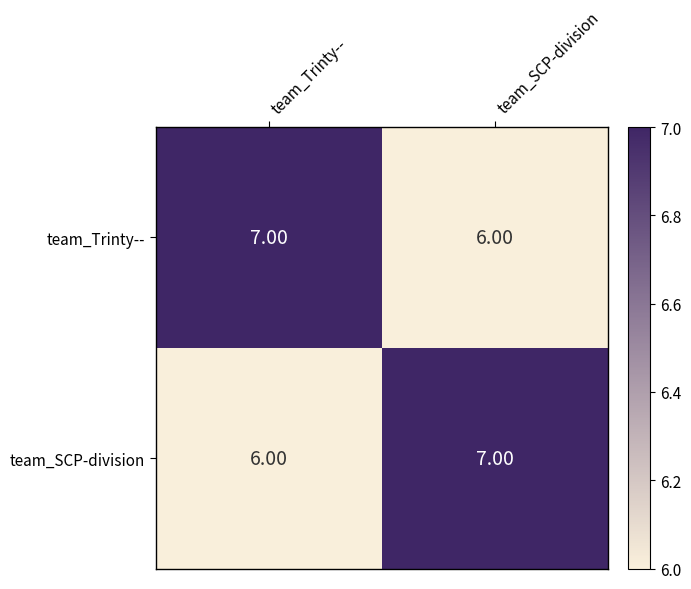

What is the total value across all series at team_Trinty--?

13